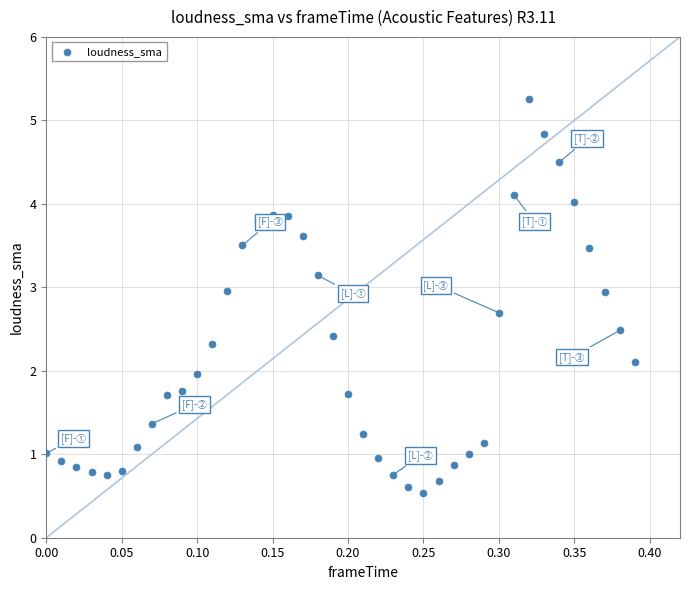

What is the range of X values (max minus min)?

0.4